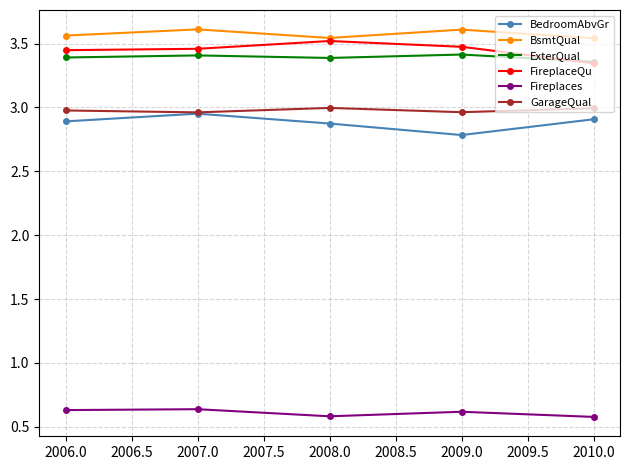

Which series has the largest total across all categories?

BsmtQual